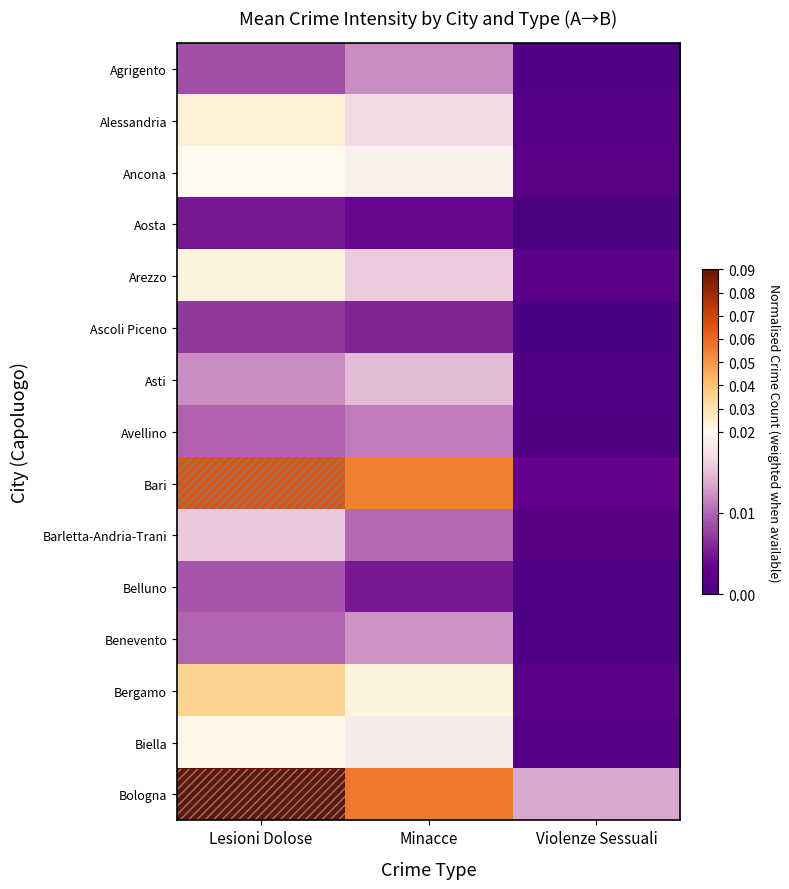

Which category has the lowest value across all series?

Violenze Sessuali